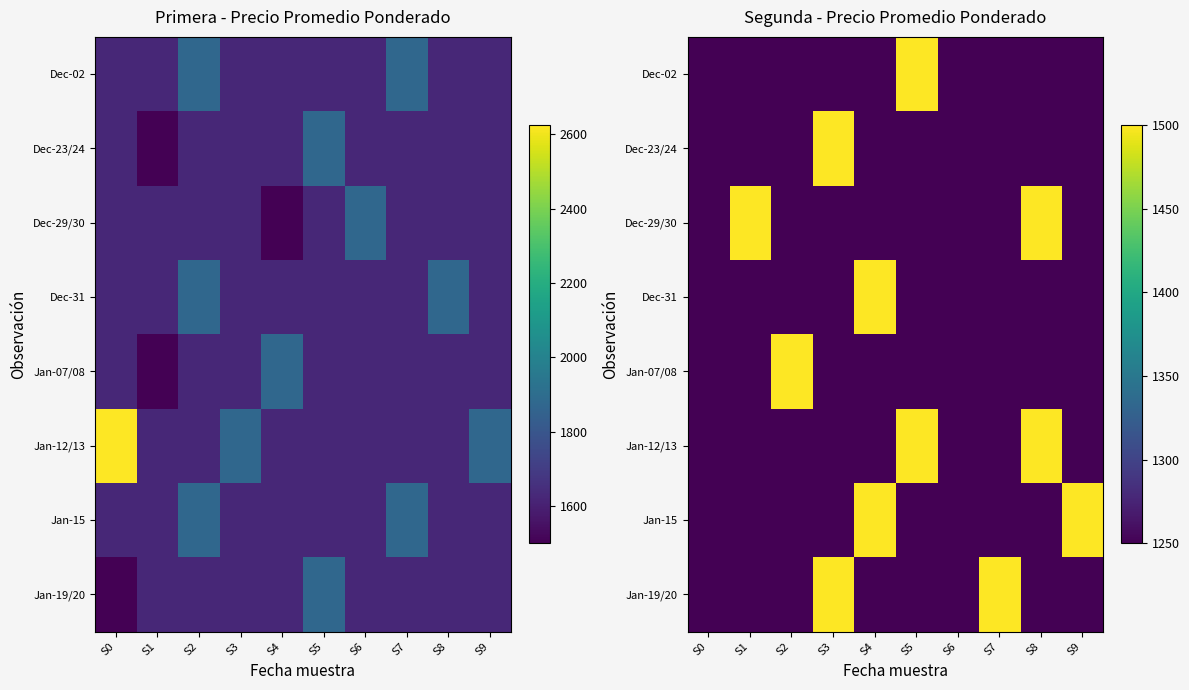

Is the value of Dec-02 at S8 greater than the value of Jan-15 at S7?

No